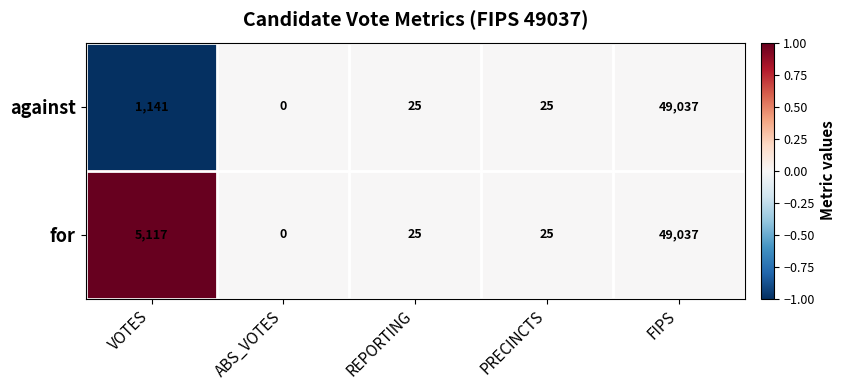

True or false: against has a value of 11504 at FIPS.

False